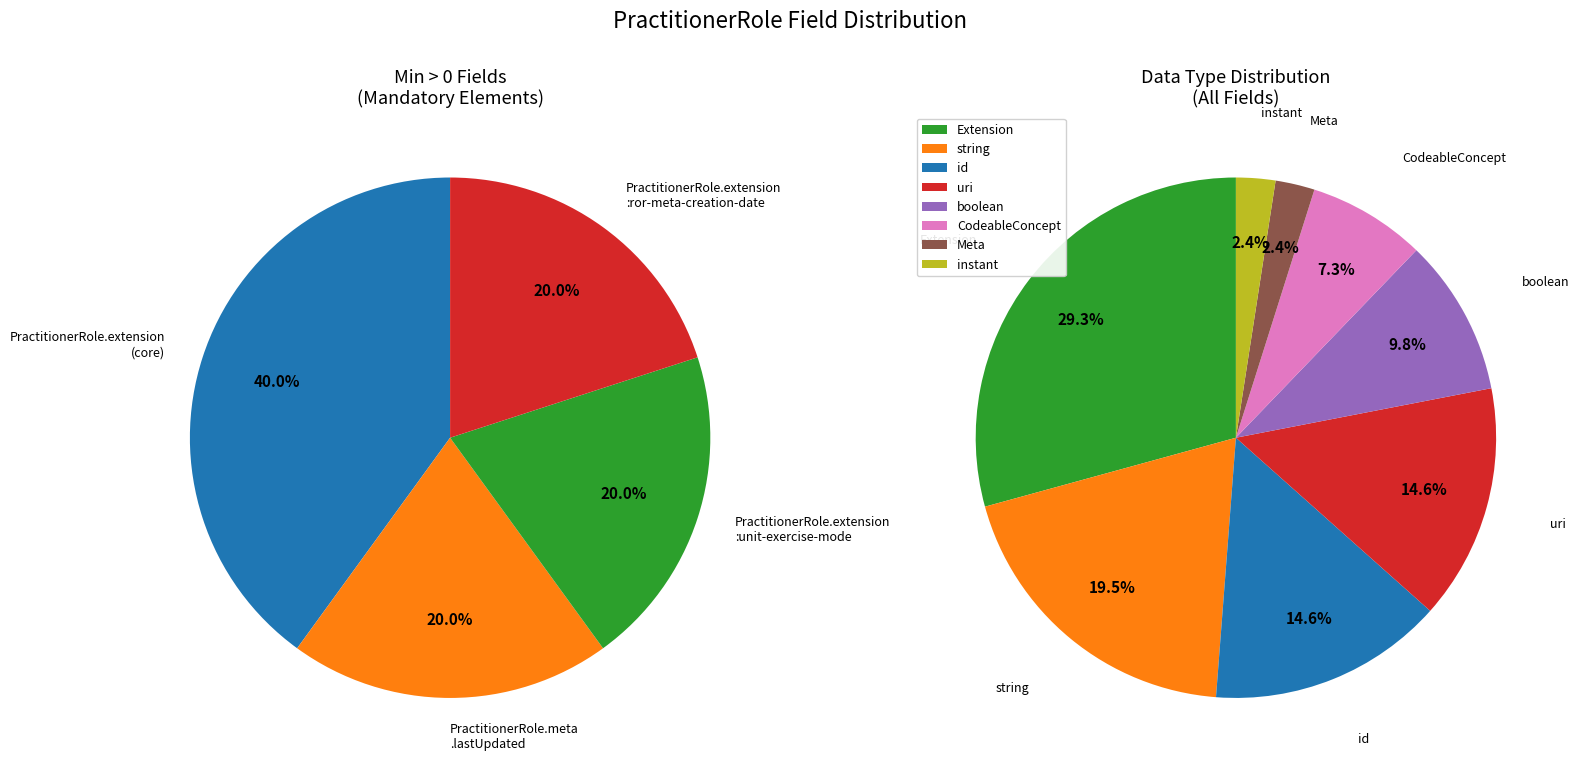

Approximately how many times larger is the value at PractitionerRole.meta compared to PractitionerRole.id?

1.0